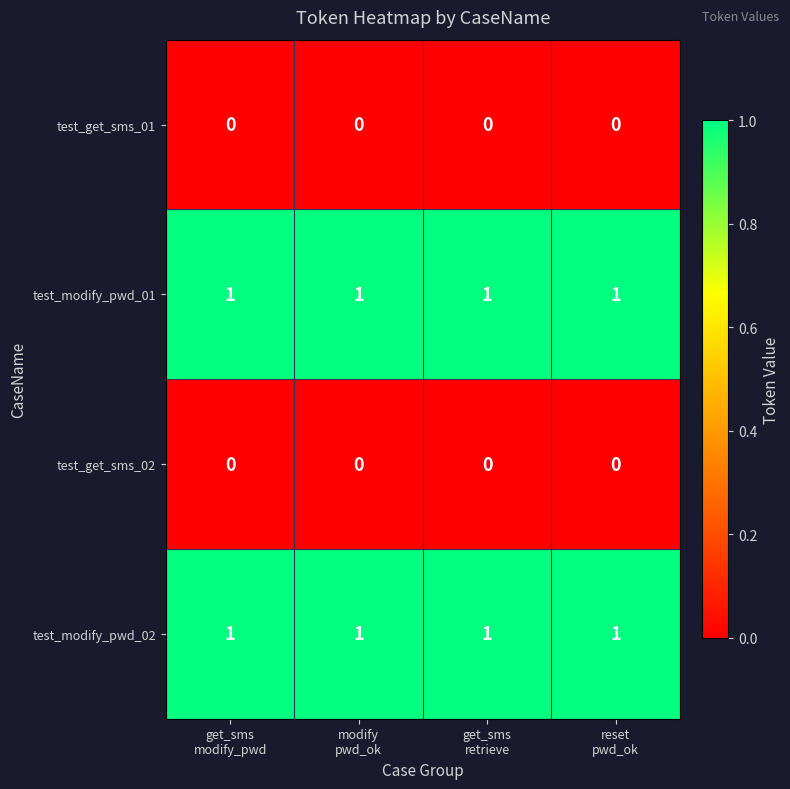

At how many categories does at least one series exceed 0?

4